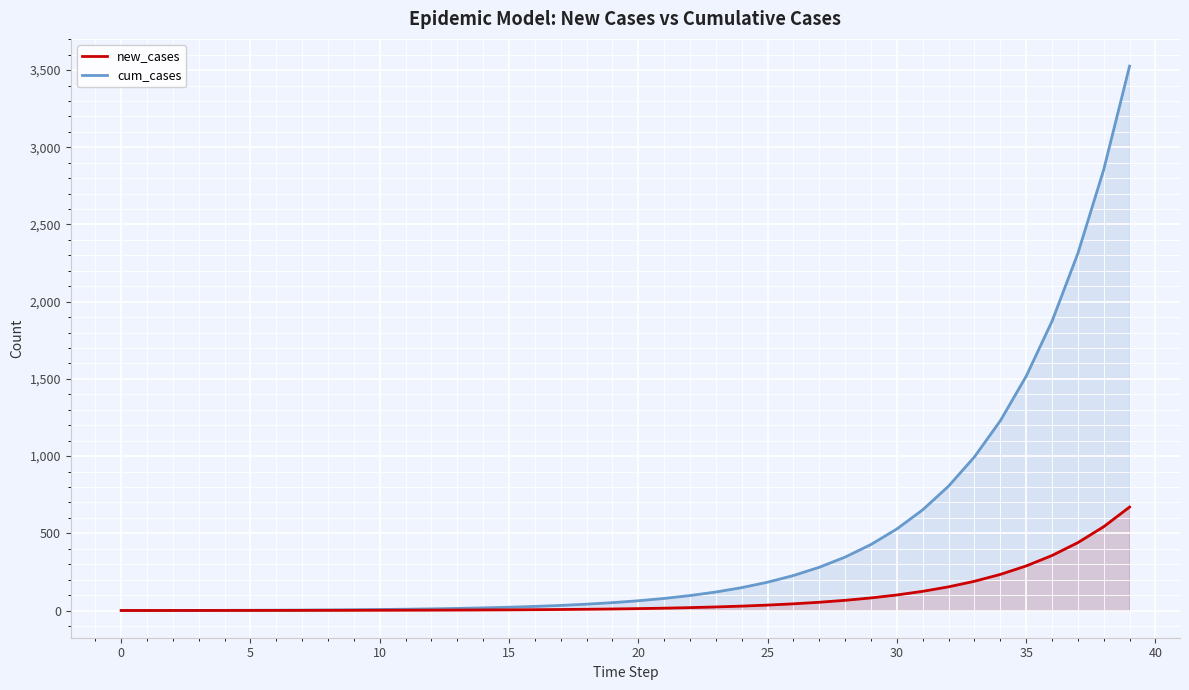

Reading right to left, extract all data points from this chart.

new_cases: 670.0	542.8	439.7	356.1	288.5	233.7	189.3	153.3	124.2	100.6	81.5	66.0	53.5	43.3	35.1	28.4	23.0	18.6	15.1	12.2	9.9	8.0	6.5	5.3	4.3	3.5	2.8	2.3	1.8	1.5	1.2	1.0	0.8	0.6	0.5	0.4	0.3	0.2	0.1	0.0
cum_cases: 3525.6	2855.6	2312.8	1873.2	1517.0	1228.5	994.9	805.6	652.3	528.1	427.5	346.0	280.1	226.6	183.3	148.2	119.8	96.8	78.2	63.1	50.9	41.0	32.9	26.4	21.2	16.9	13.5	10.7	8.4	6.6	5.1	3.9	2.9	2.1	1.5	1.0	0.6	0.3	0.1	0.0